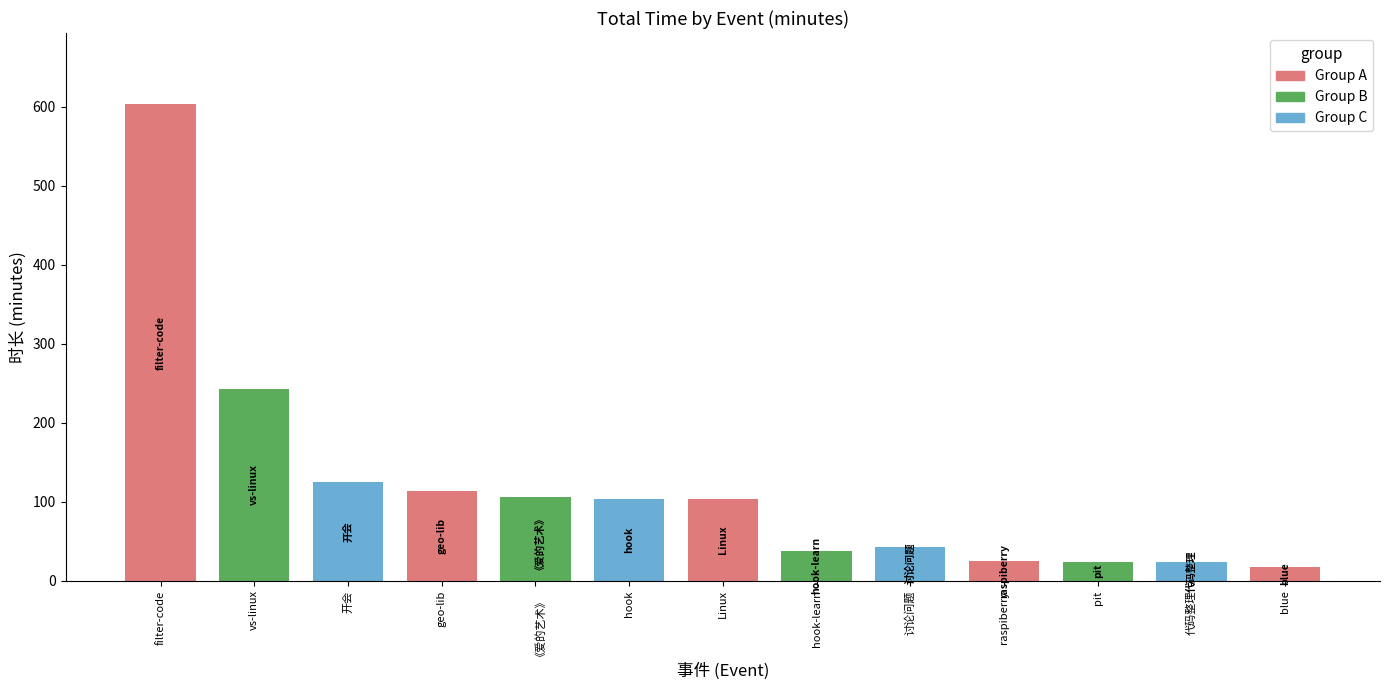

What is the ratio of the value at raspiberry to the value at hook-learn?

0.7